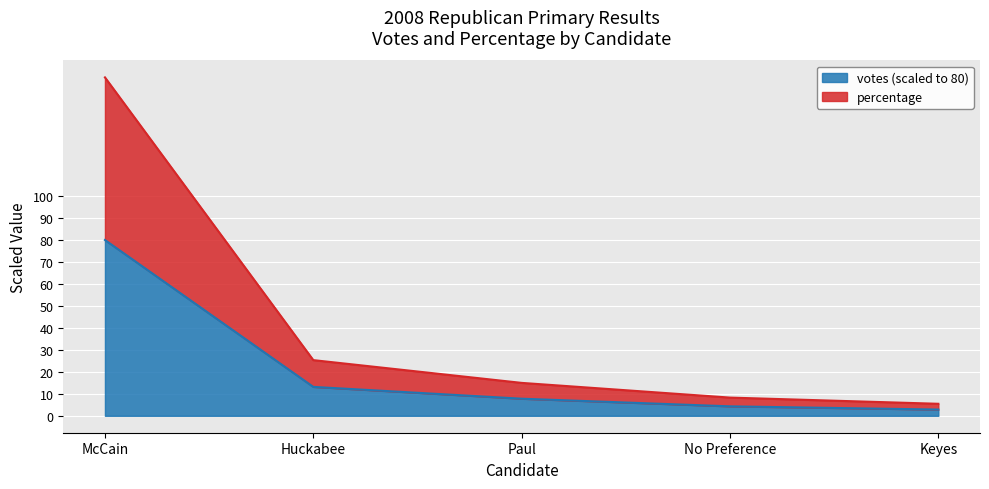

Which label corresponds to the largest value in the chart?

McCain